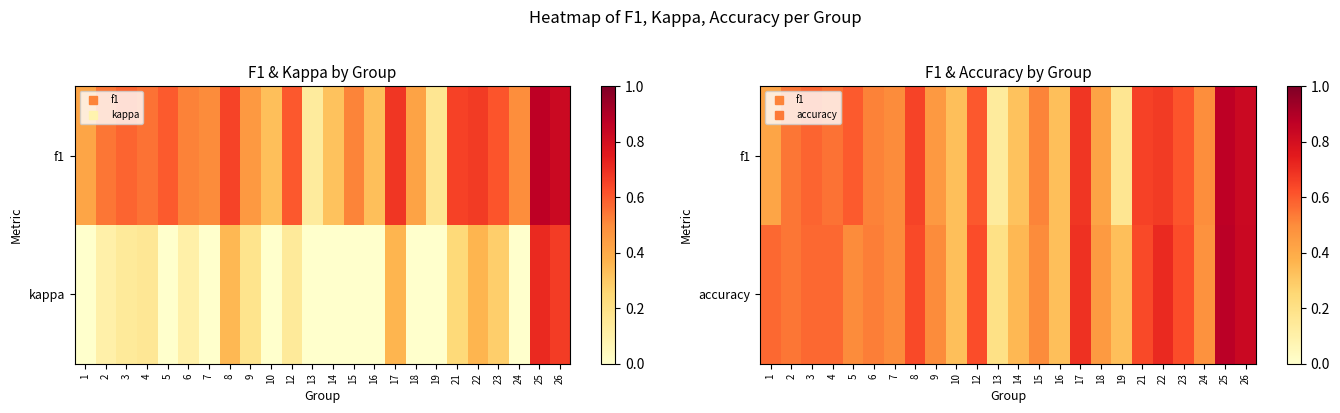

At which label does accuracy reach its minimum?

13